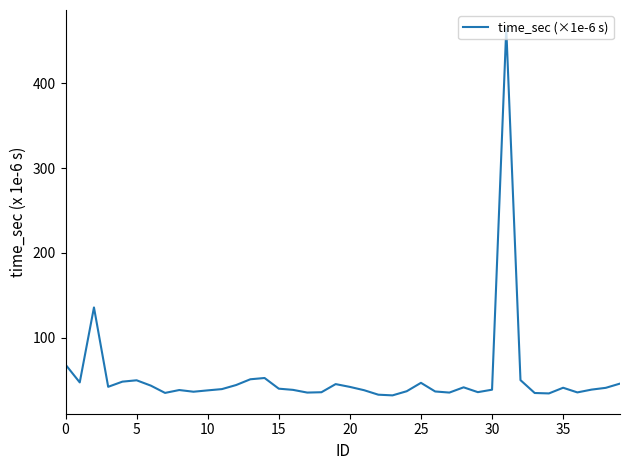

What is the difference between the maximum and minimum values?

433.2